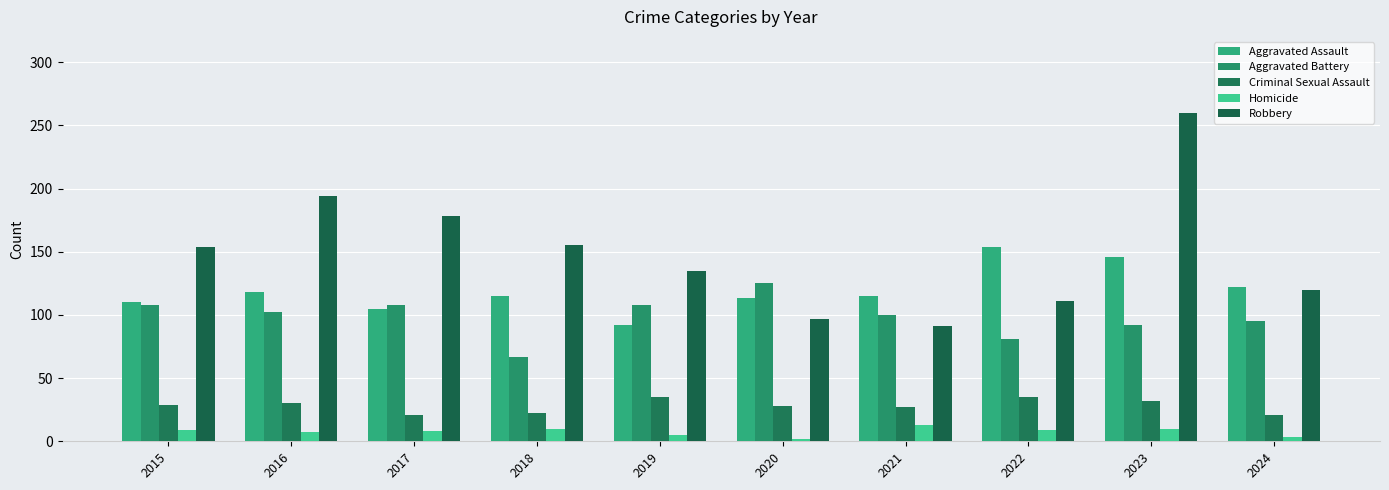

What is the minimum value for Aggravated Battery?

67